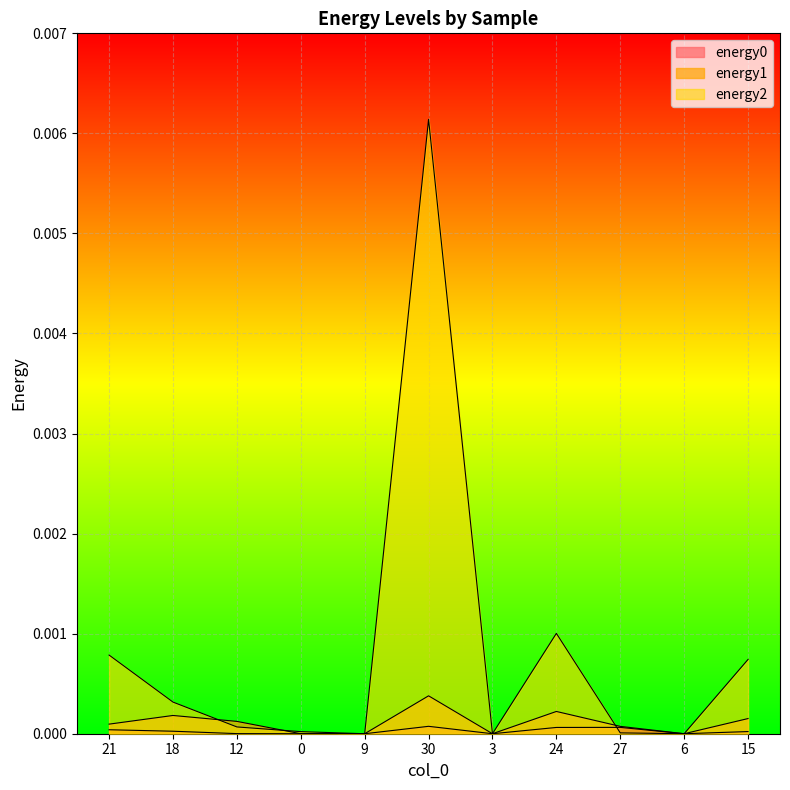

Which series has the largest total across all categories?

energy2